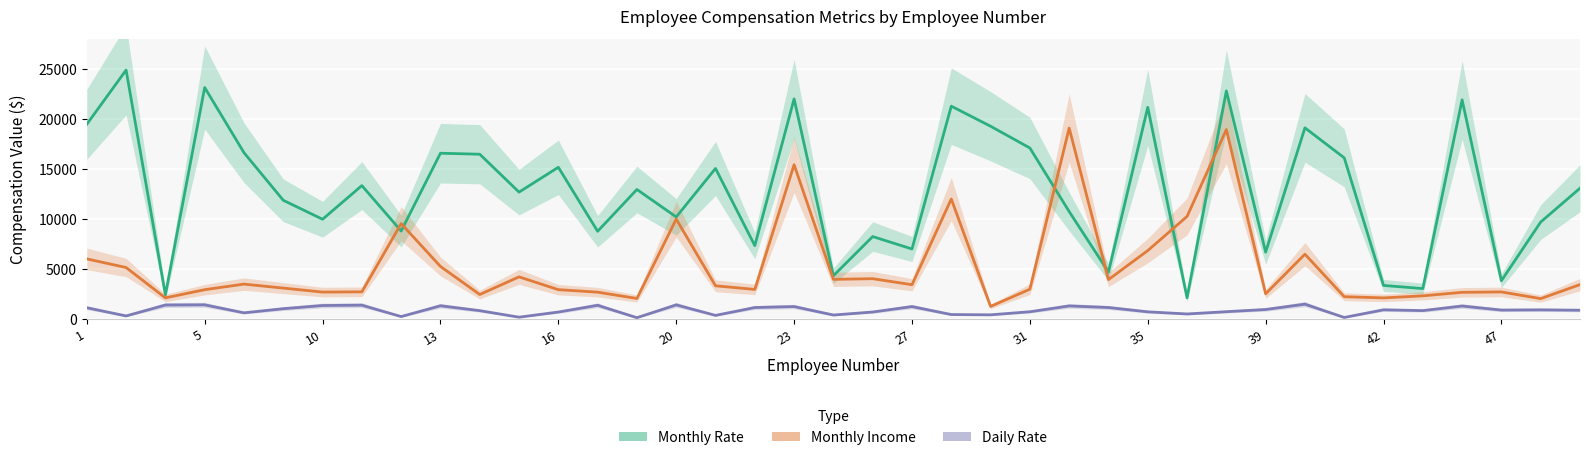

Reading left to right, transcribe all the data shown in this chart.

Monthly Rate: 19479	24907	2396	23159	16632	11864	9964	13335	8787	16577	16479	12682	15170	8758	12947	10195	15053	7324	22021	4306	8232	6986	21293	19281	17102	10735	4681	21173	2094	22822	6670	19121	16117	3335	3020	21923	3810	9687	13072
Monthly Income: 5993	5130	2090	2909	3468	3068	2670	2693	9526	5237	2426	4193	2911	2661	2028	9980	3298	2935	15427	3944	4011	3407	11994	1232	2960	19094	3919	6825	10248	18947	2496	6465	2206	2086	2293	2645	2683	2014	3419
Daily Rate: 1102	279	1373	1392	591	1005	1324	1358	216	1299	809	153	670	1346	103	1389	334	1123	1219	371	673	1218	419	391	699	1282	1125	691	477	705	924	1459	125	895	813	1273	869	890	852